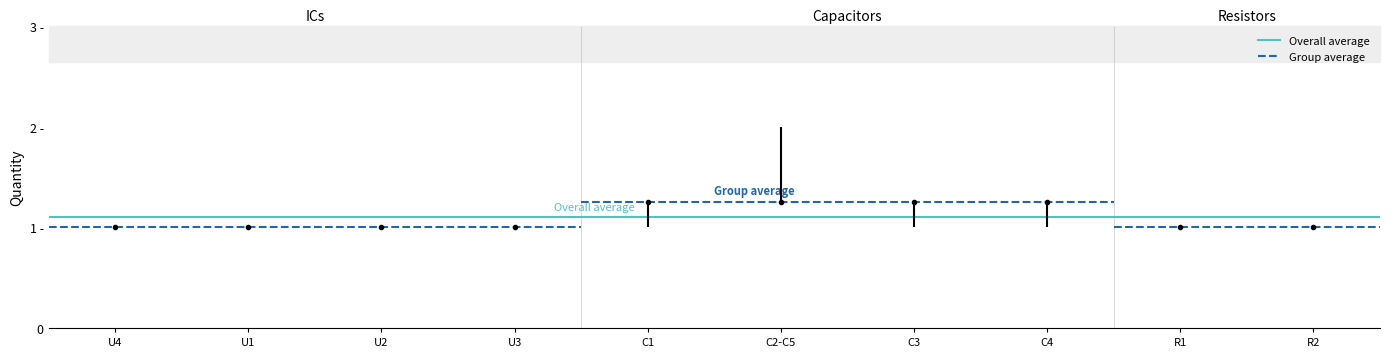

Reading left to right, transcribe all the data shown in this chart.

Quantity: U4=1	U1=1	U2=1	U3=1	C1=1	C2-C5=2	C3=1	C4=1	R1=1	R2=1
No: U4=1	U1=1	U2=1	U3=1	C1=1	C2-C5=1	C3=1	C4=1	R1=1	R2=1